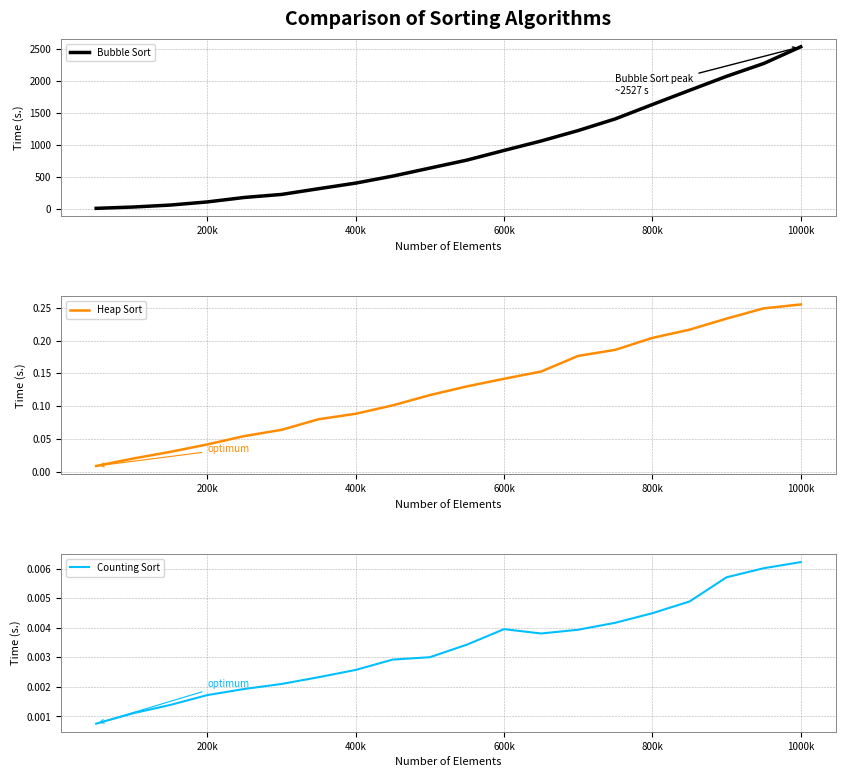

The value of Bubble Sort at 400k is 651.5. True or false?

False